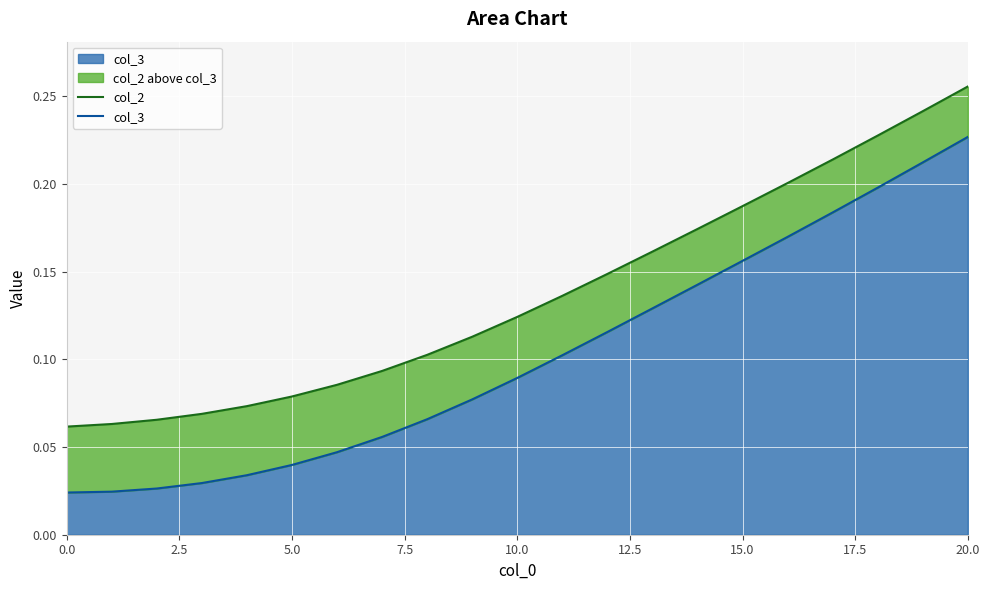

True or false: col_3 and col_2 cross at least once.

False